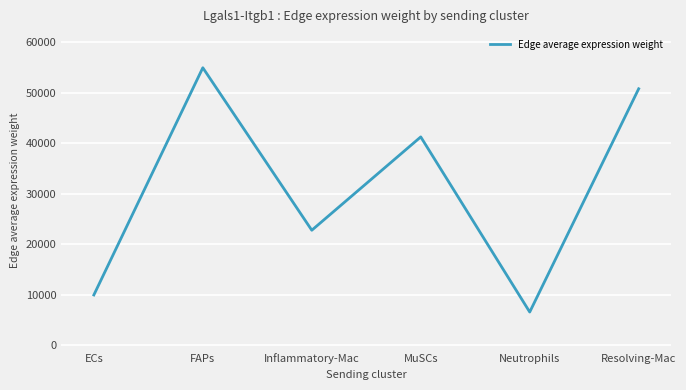

Count the number of data series in this chart.

1